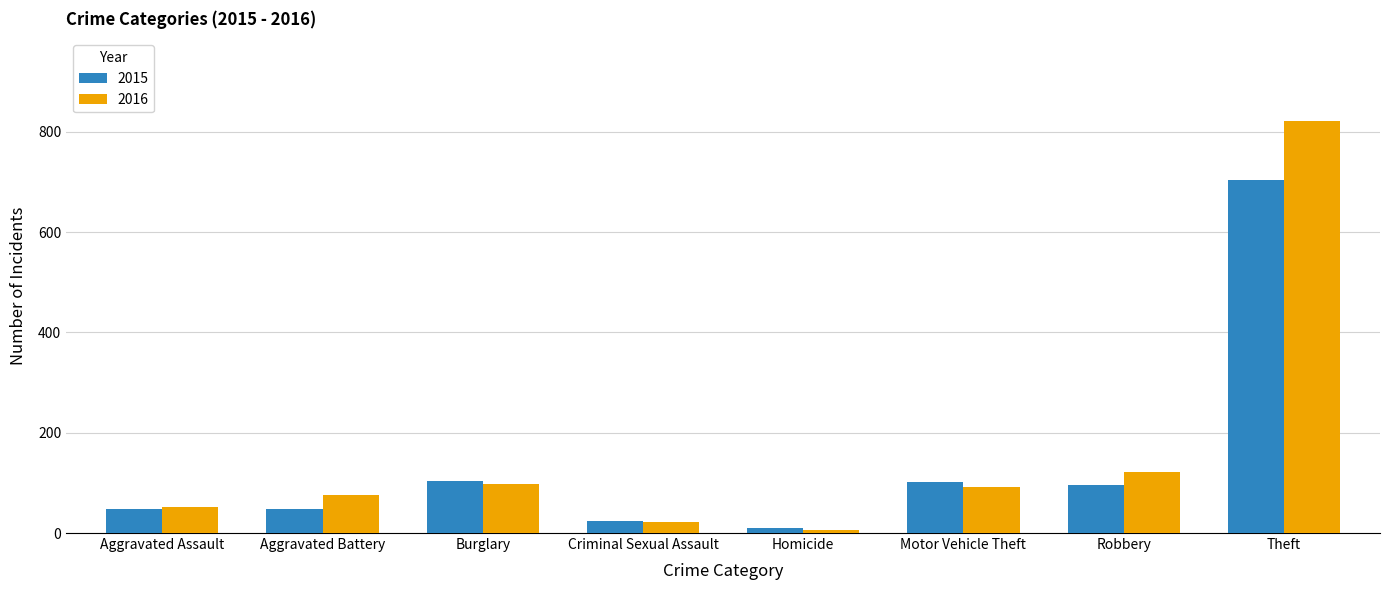

How many values in the 2016 series are below 92?

4